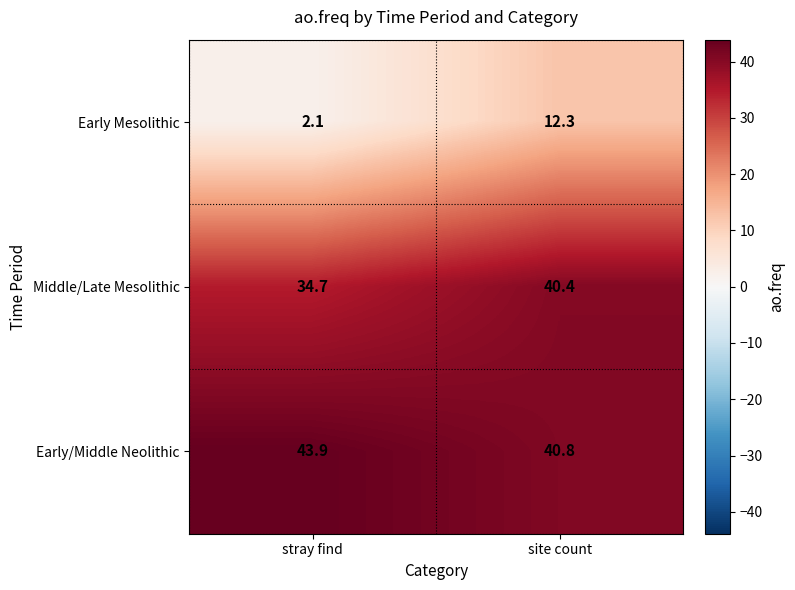

At which category is the sum across all series the highest?

site count